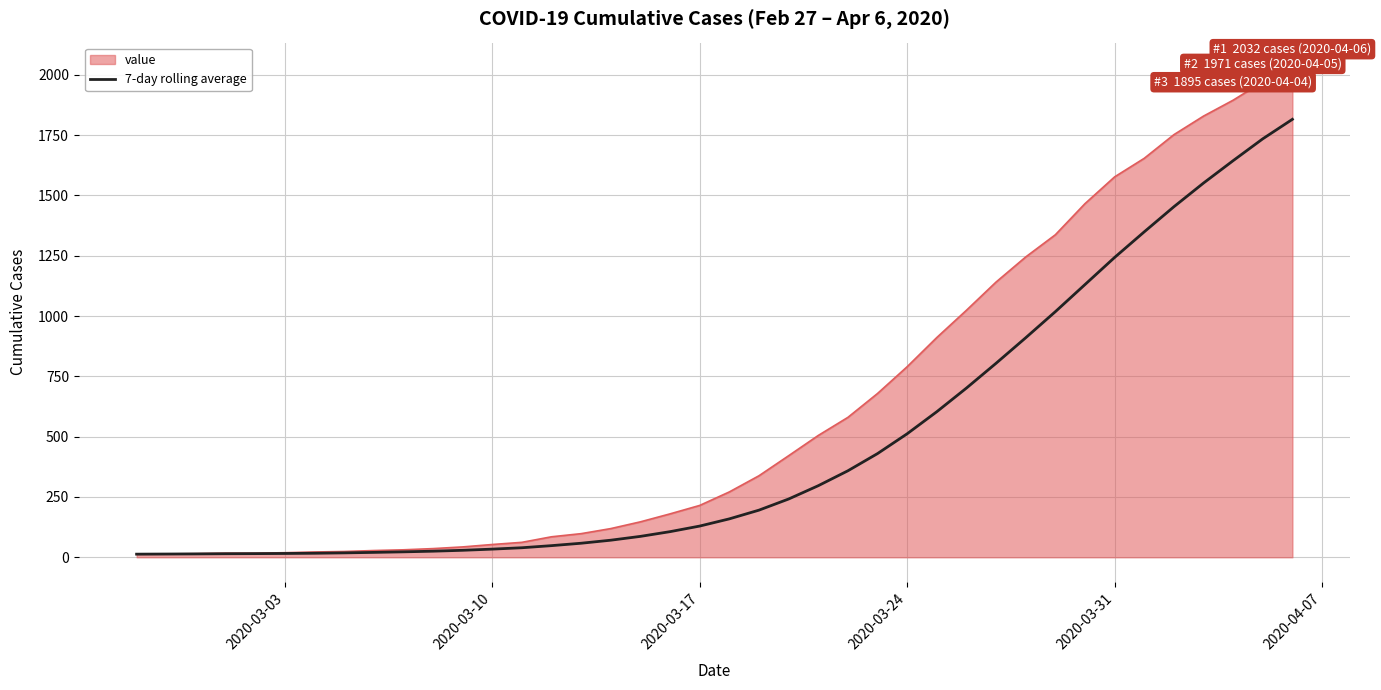

Rank the series by their average value, from lowest to highest.

7-day rolling average, value